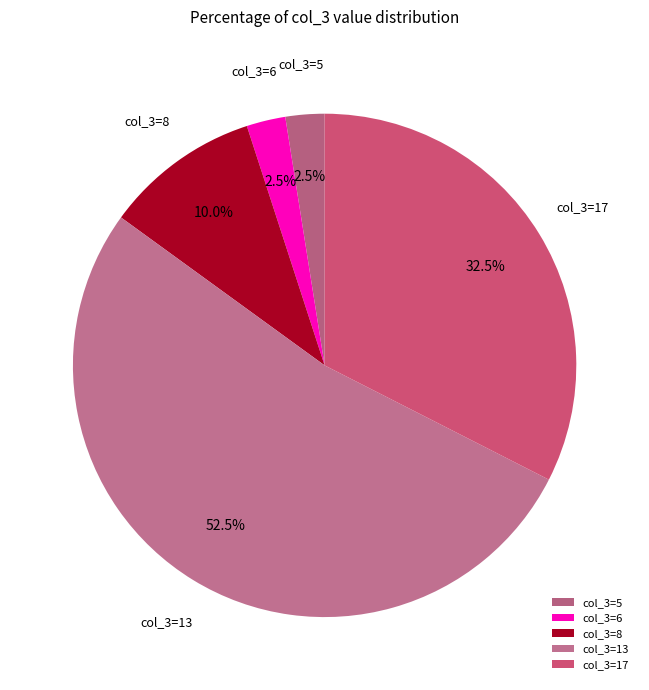

Count the number of slices in the pie.

5